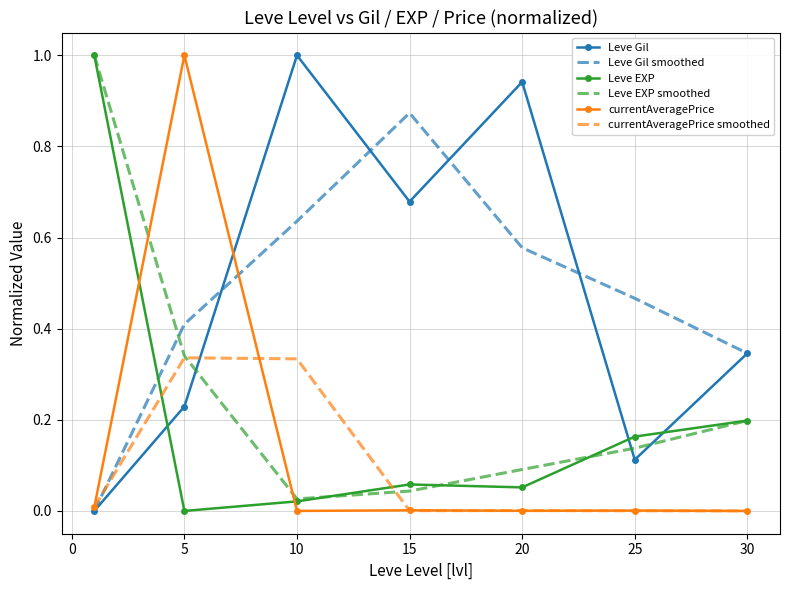

What is the greatest value displayed?

1.0